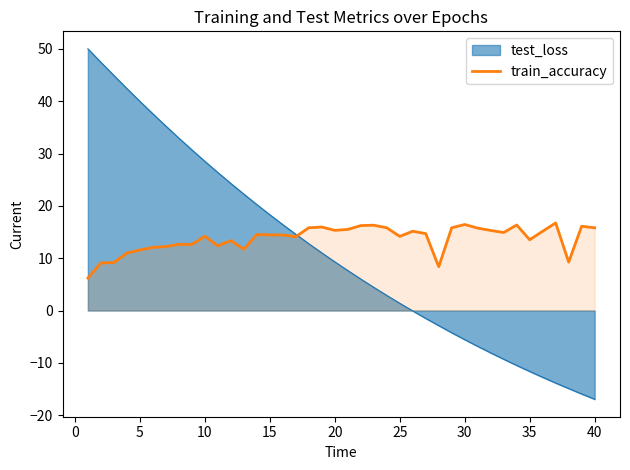

True or false: there are more than 2 points higher than both neighbors.

True